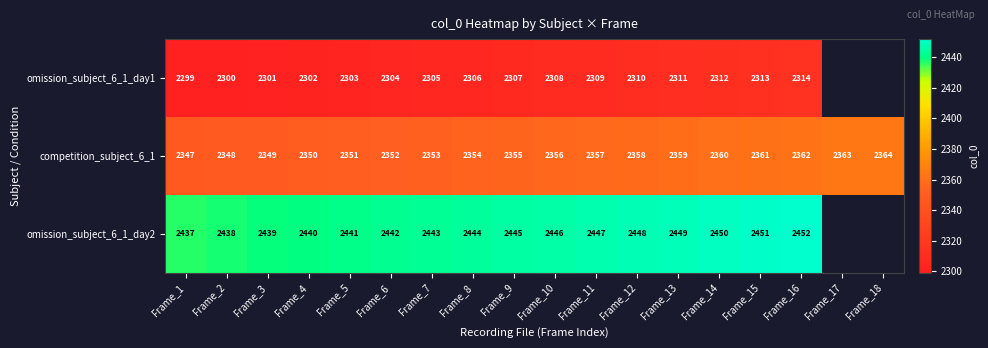

Rank the series at Frame_5 from lowest to highest value.

omission_subject_6_1_day1, competition_subject_6_1, omission_subject_6_1_day2